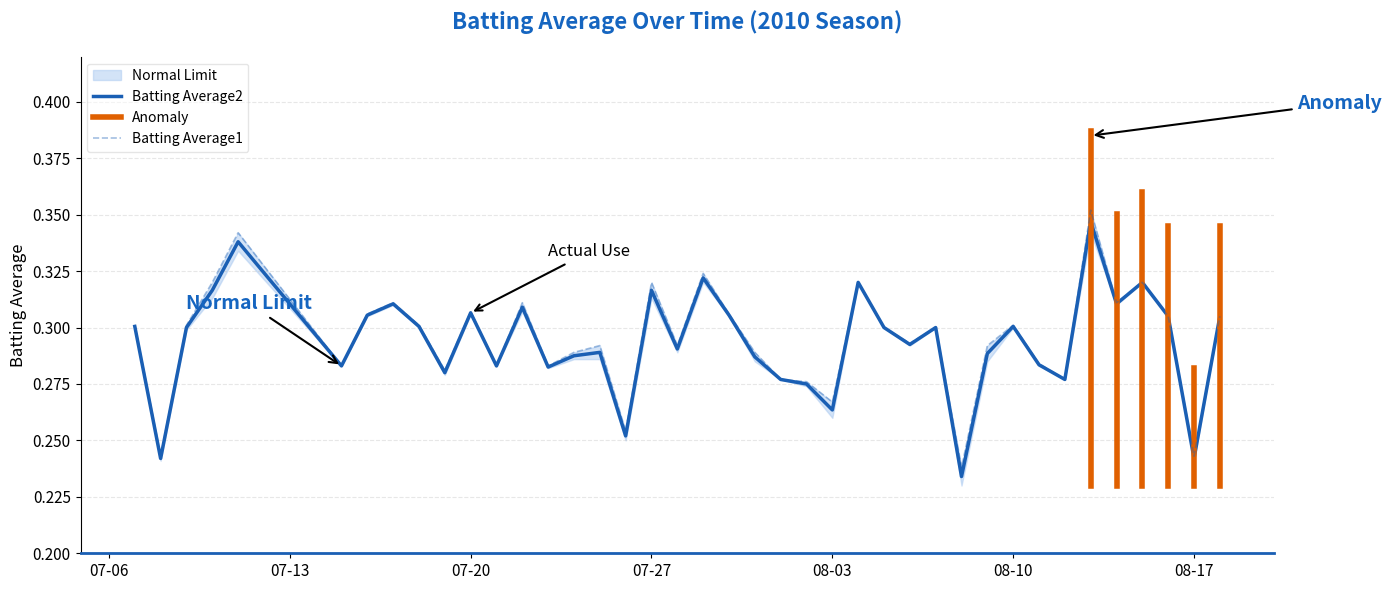

What is the difference between the maximum and second lowest values in the Batting Average1 series?

0.1